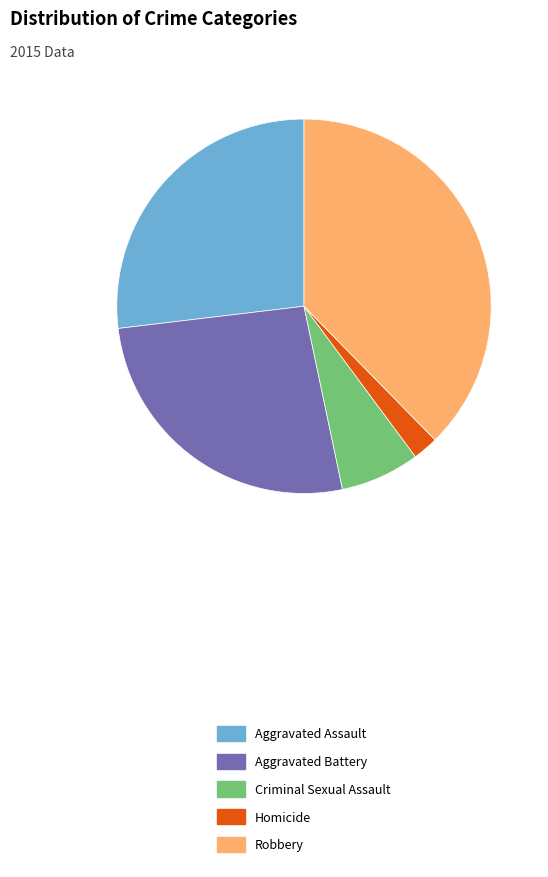

Is it true that Homicide is 2% of the pie?

True